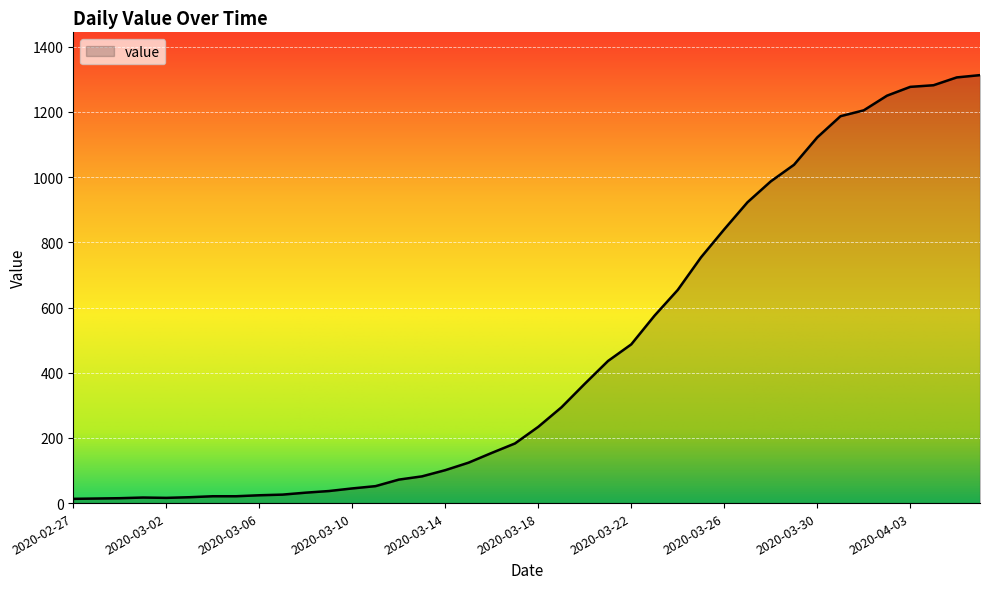

What is the greatest value displayed?

1313